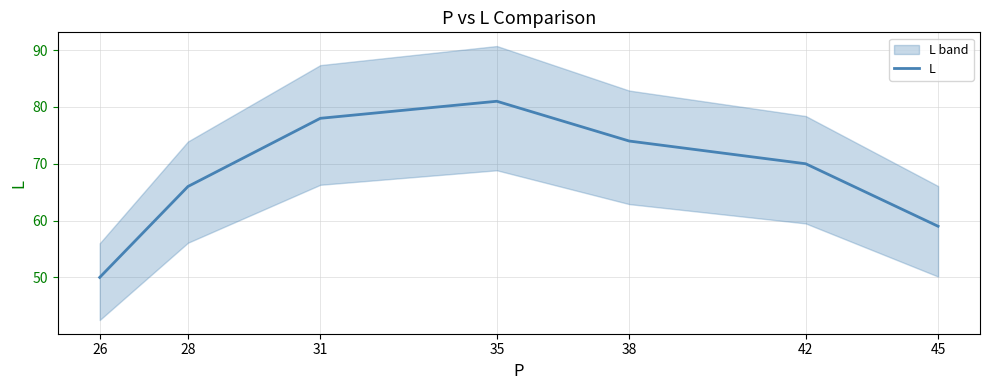

The chart shows a value of 27 at 42. True or false?

False